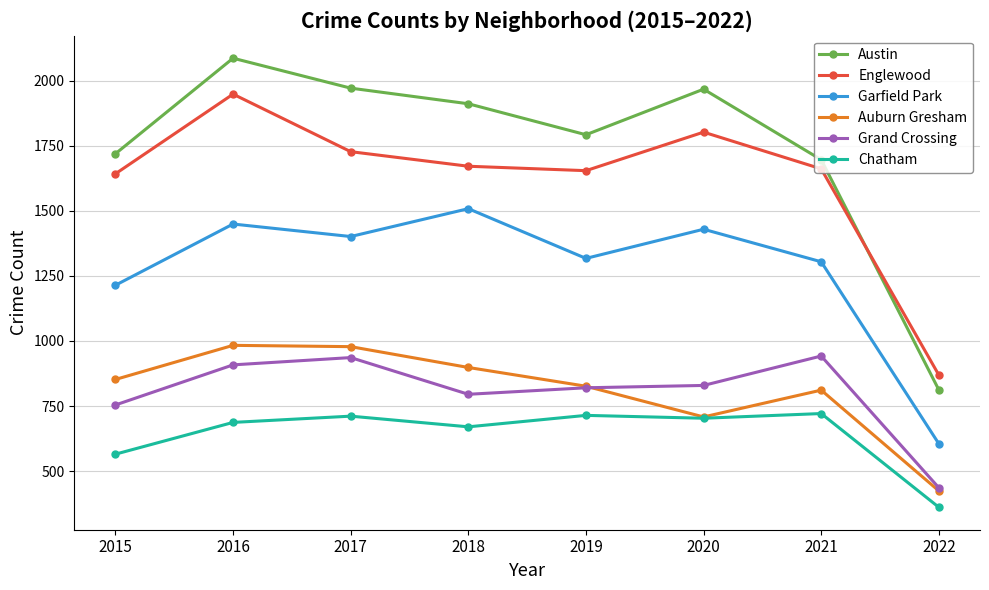

What is the sum of the Austin values at 2015 and 2022?

2531